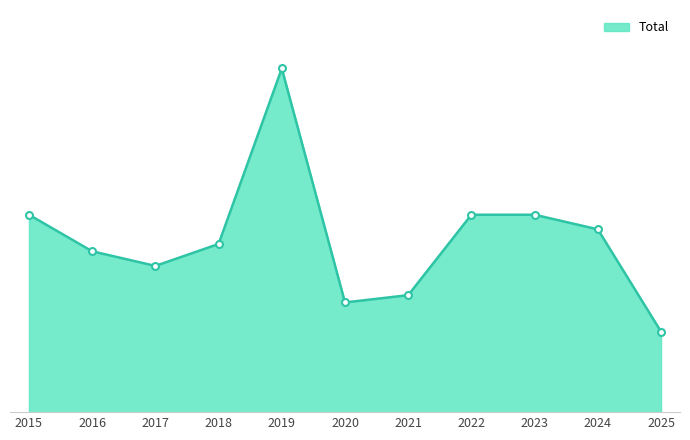

Does the chart display data point markers on the line(s)?

Yes